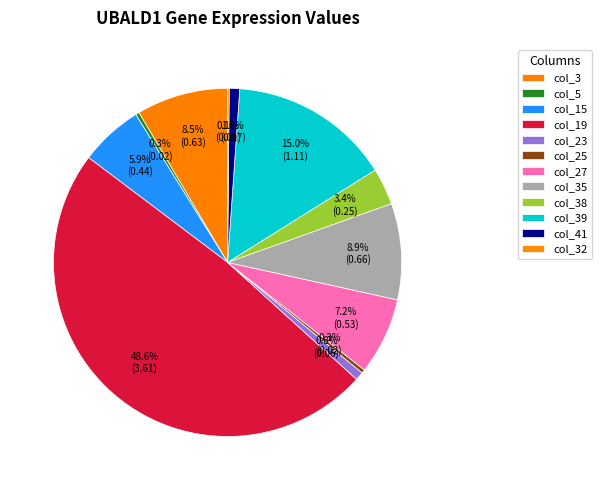

What is the largest slice in the pie chart?

col_19